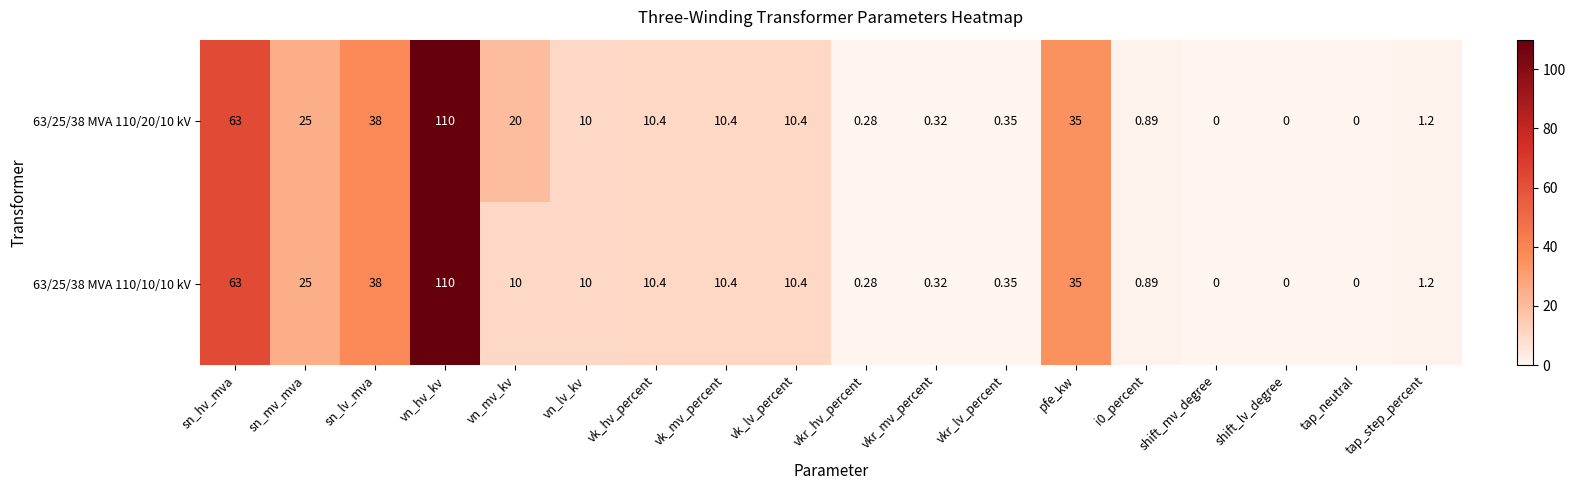

At which category does the chart reach its peak across all series?

vn_hv_kv